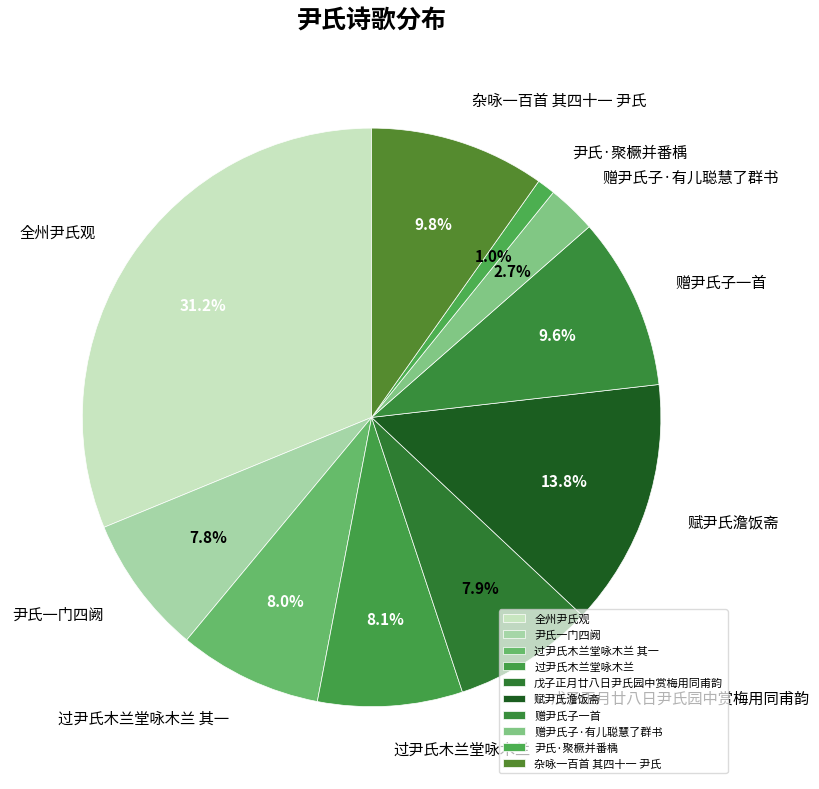

The 赠尹氏子·有儿聪慧了群书 slice represents 3% of the pie. True or false?

True